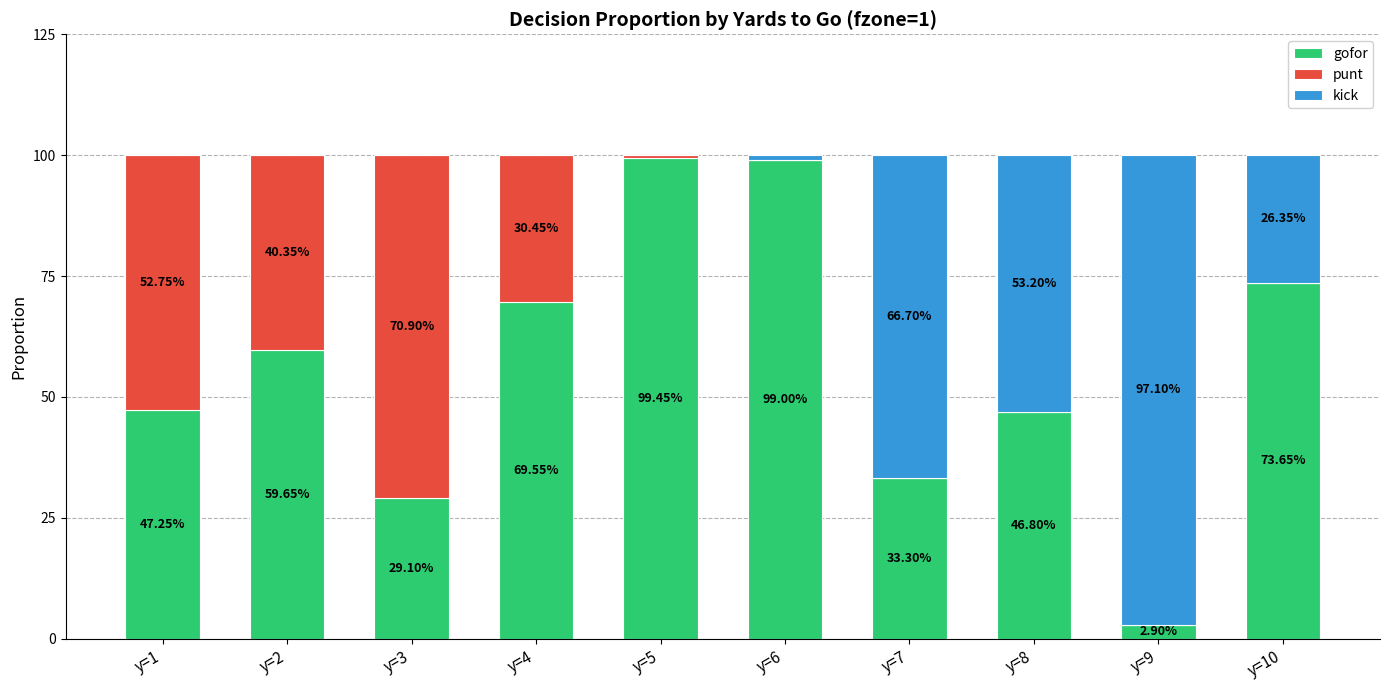

What are all the series names shown in the legend?

gofor, punt, kick